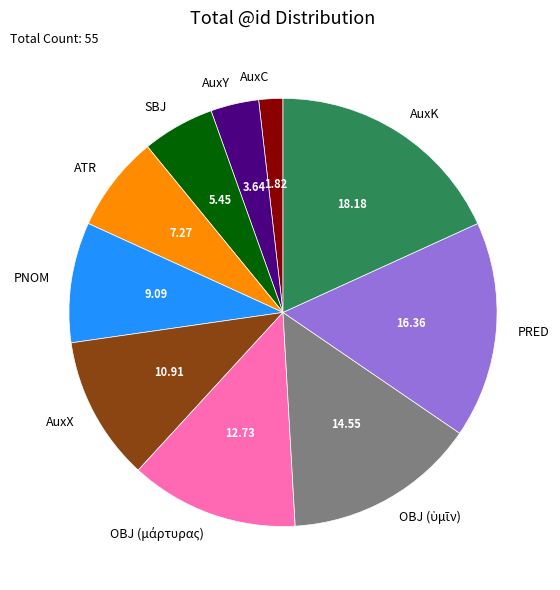

How many slices are in this pie chart?

10